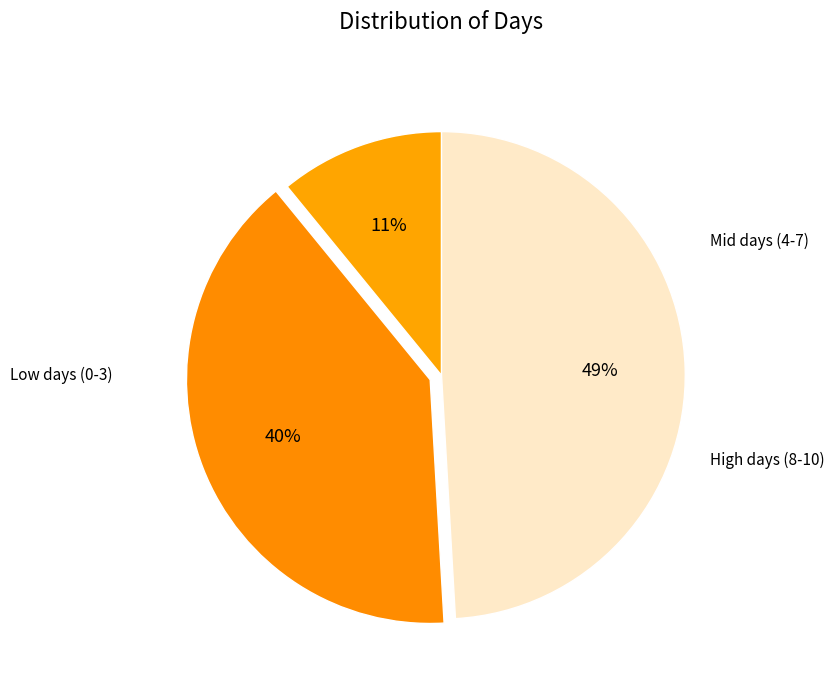

How many segments does this pie chart have?

3